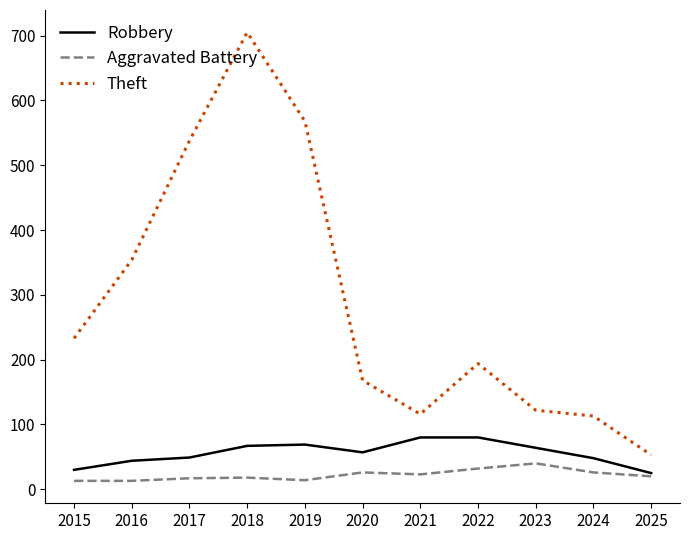

Which series has the largest total across all categories?

Theft